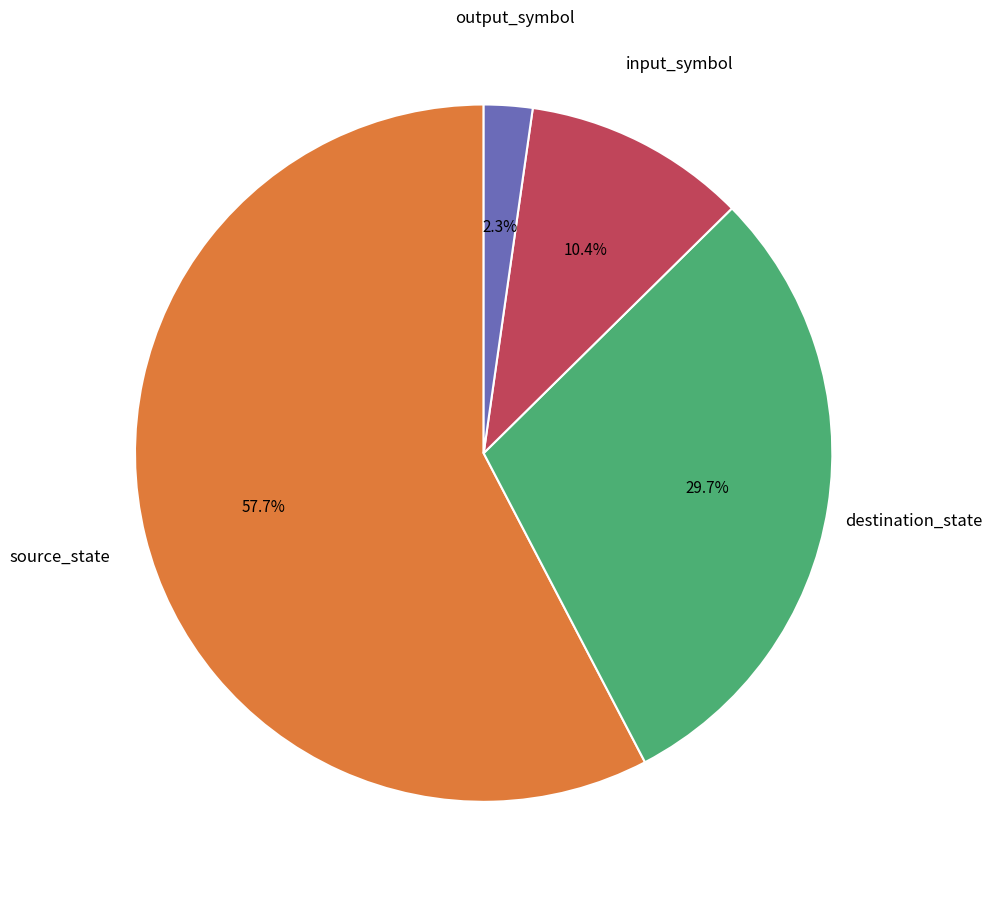

To the nearest percent, what is the average slice percentage?

25%